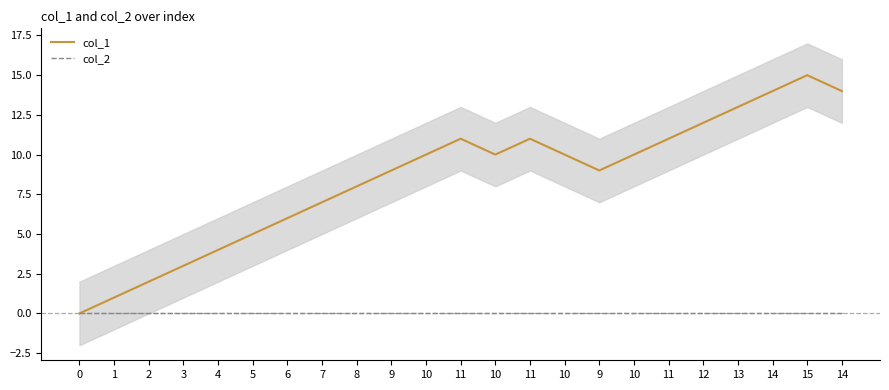

The value of col_1 at 13 is 13. True or false?

True